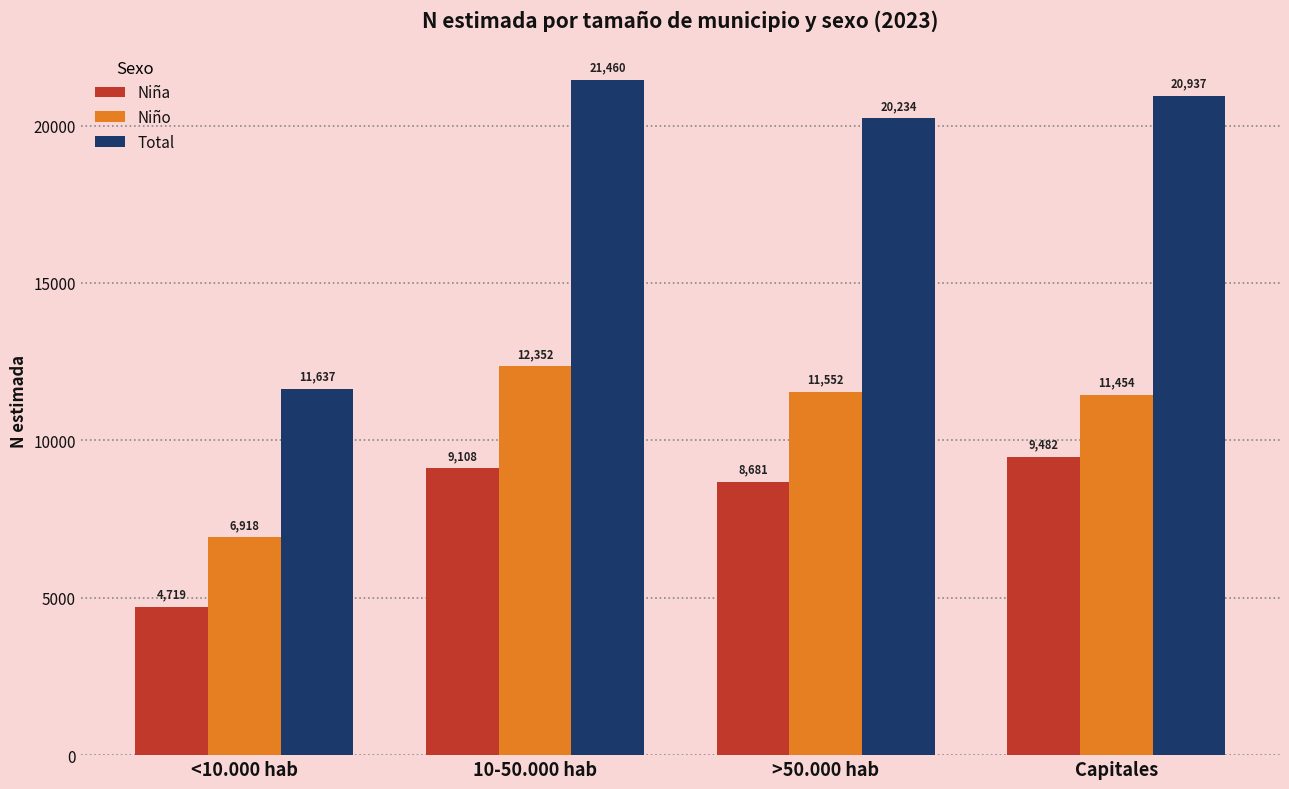

True or false: Niño has a value of 11552 at >50.000 hab.

True